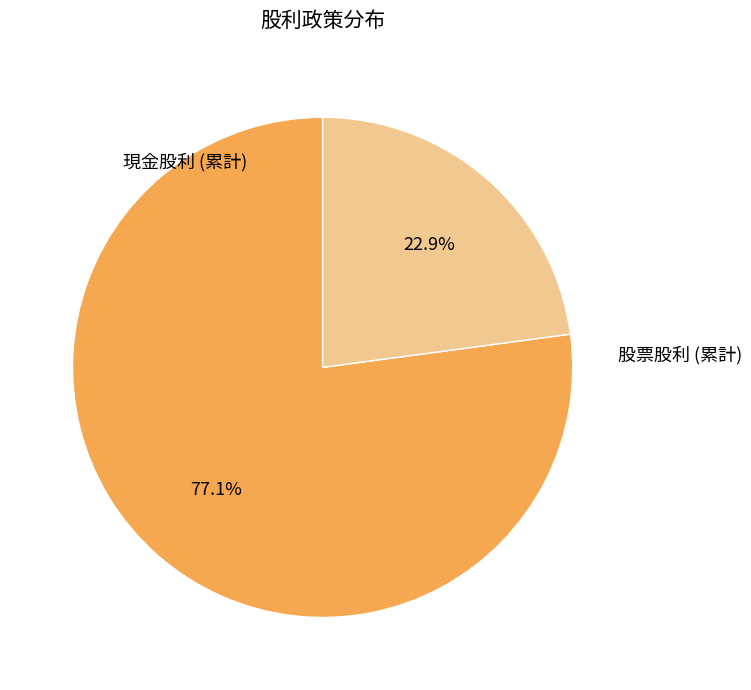

Does any single category account for the majority?

Yes